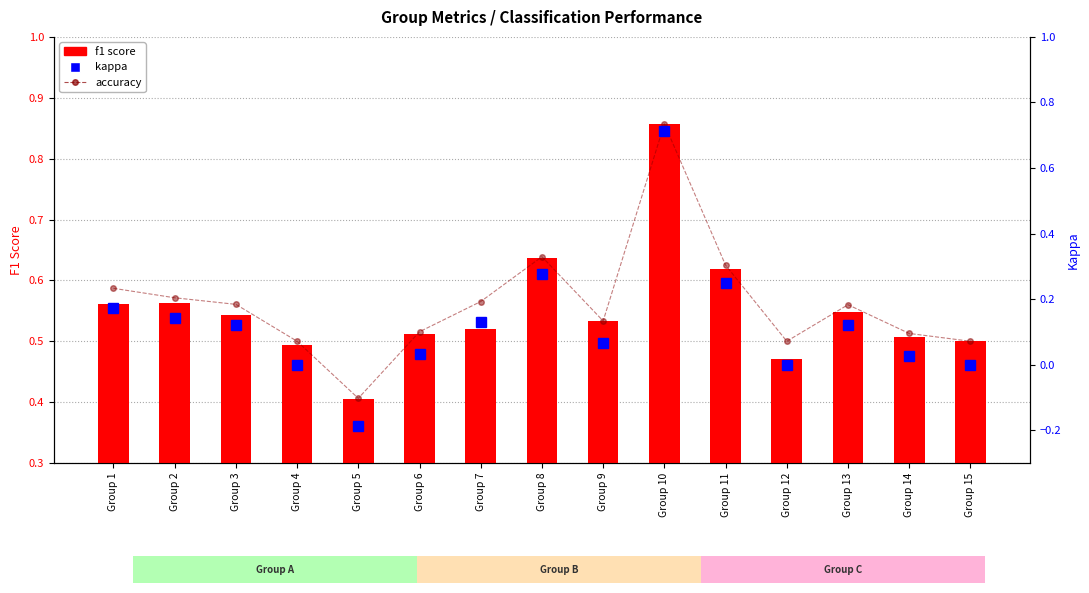

Is it true that f1 score equals 0.6 at Group 2?

True